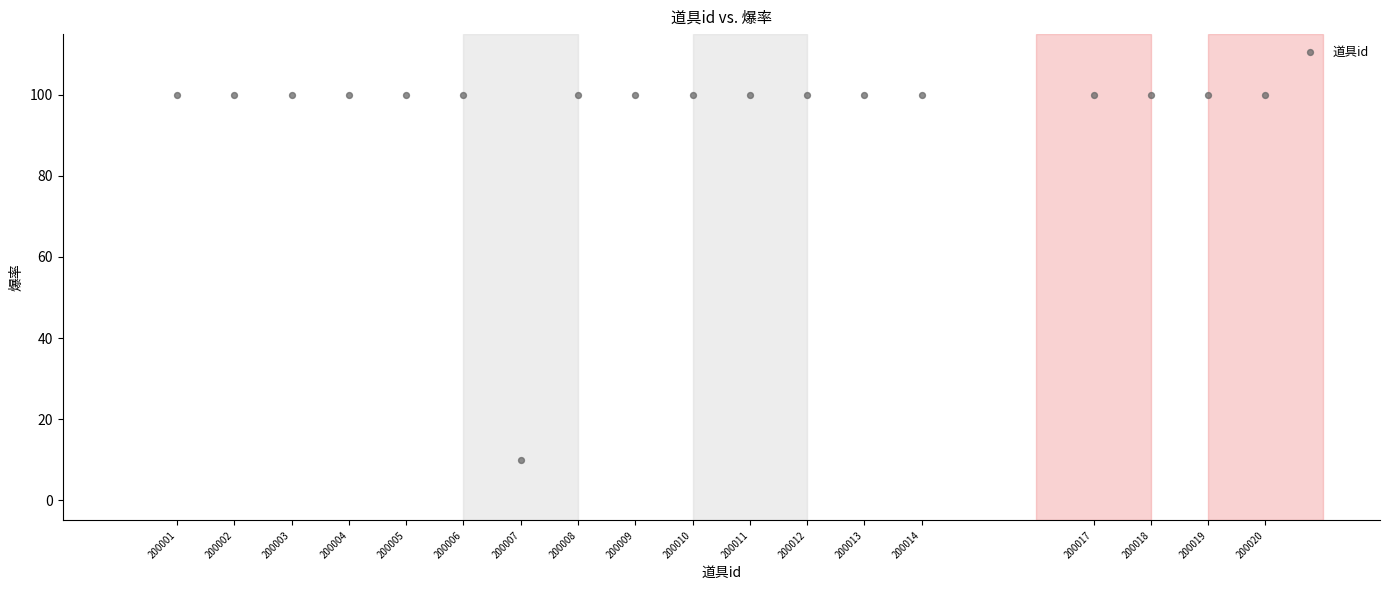

What is the range of Y values (max minus min)?

90